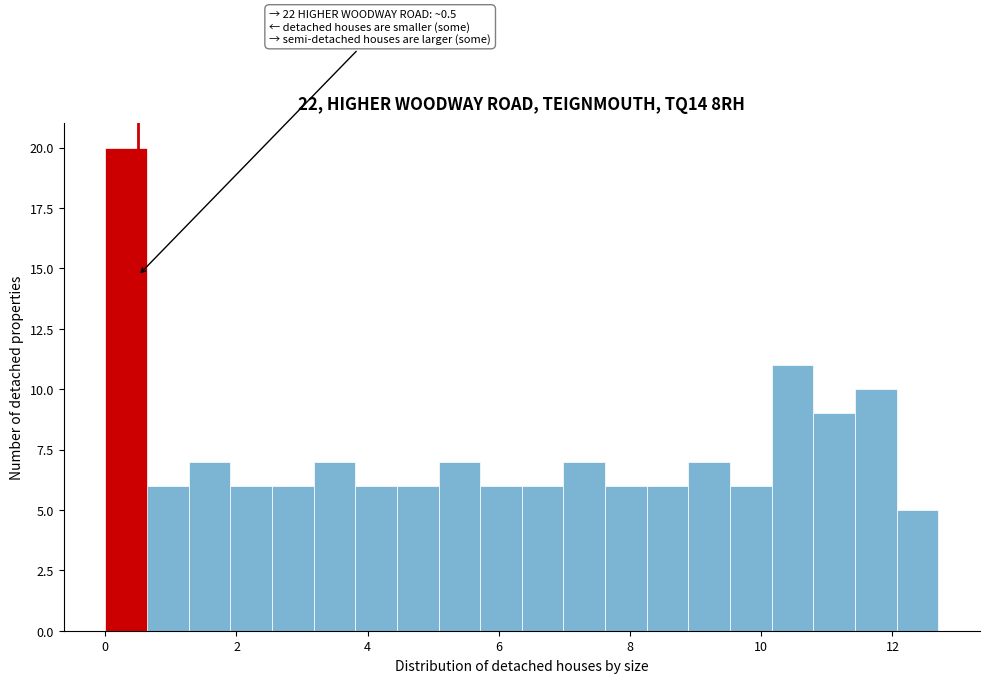

Read against the x-axis, roughly where is the centre of the tallest bar?

0.4